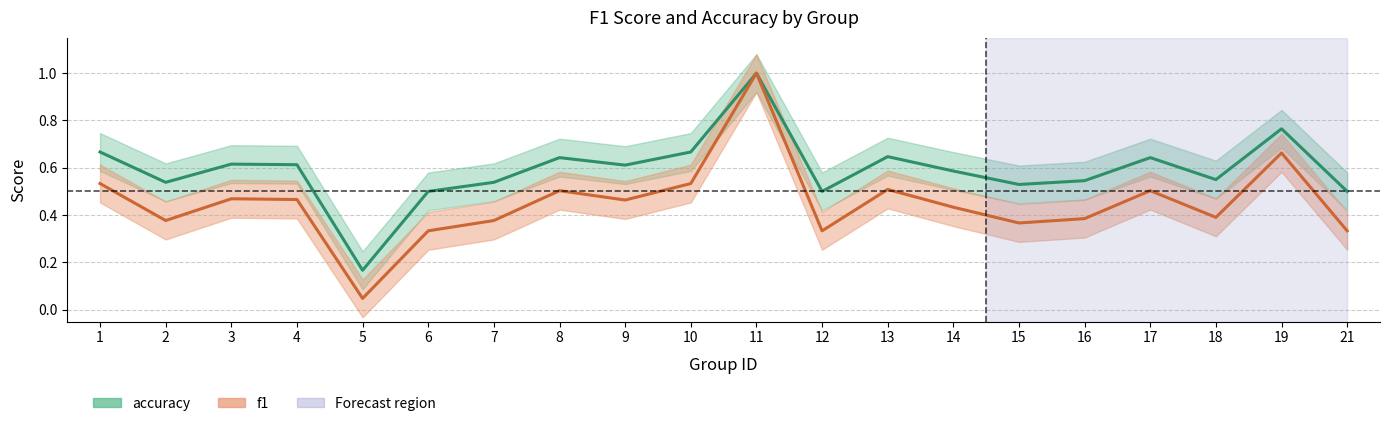

At 4, list the series in order from smallest to largest.

f1, accuracy